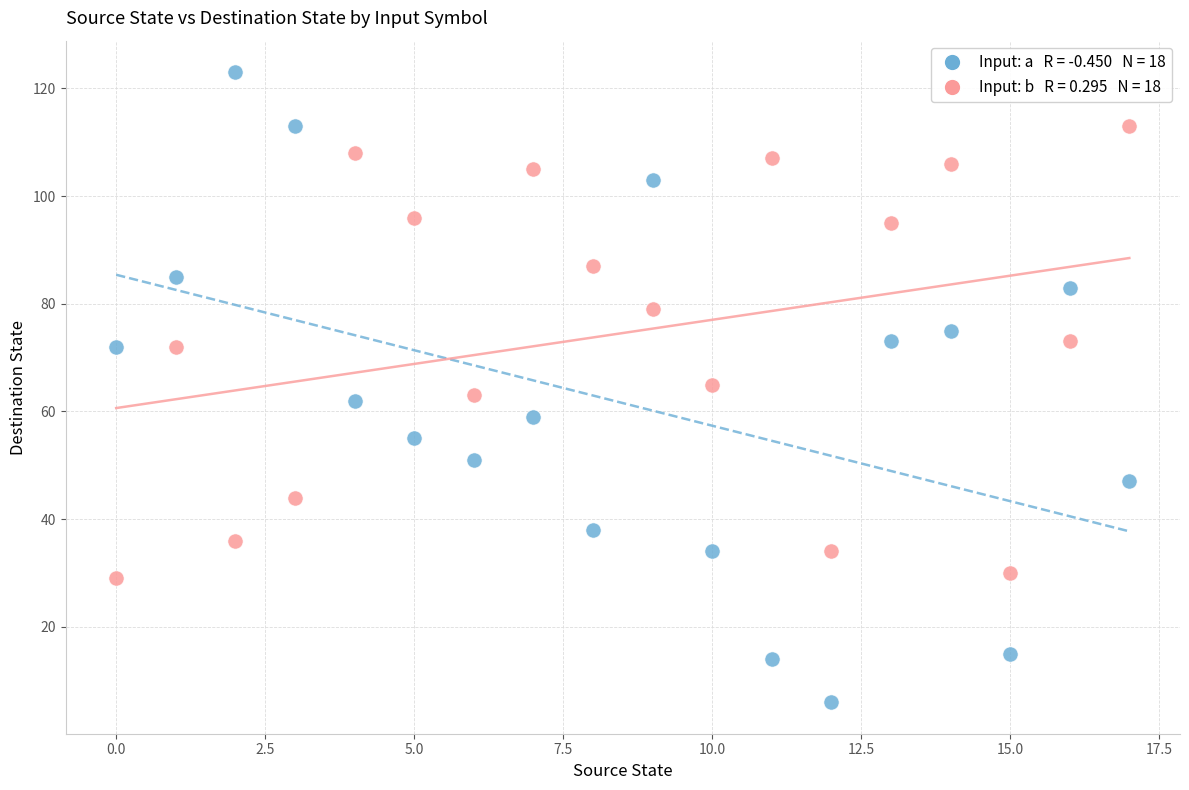

Across all data points, what is the range of Y values (max minus min)?

117